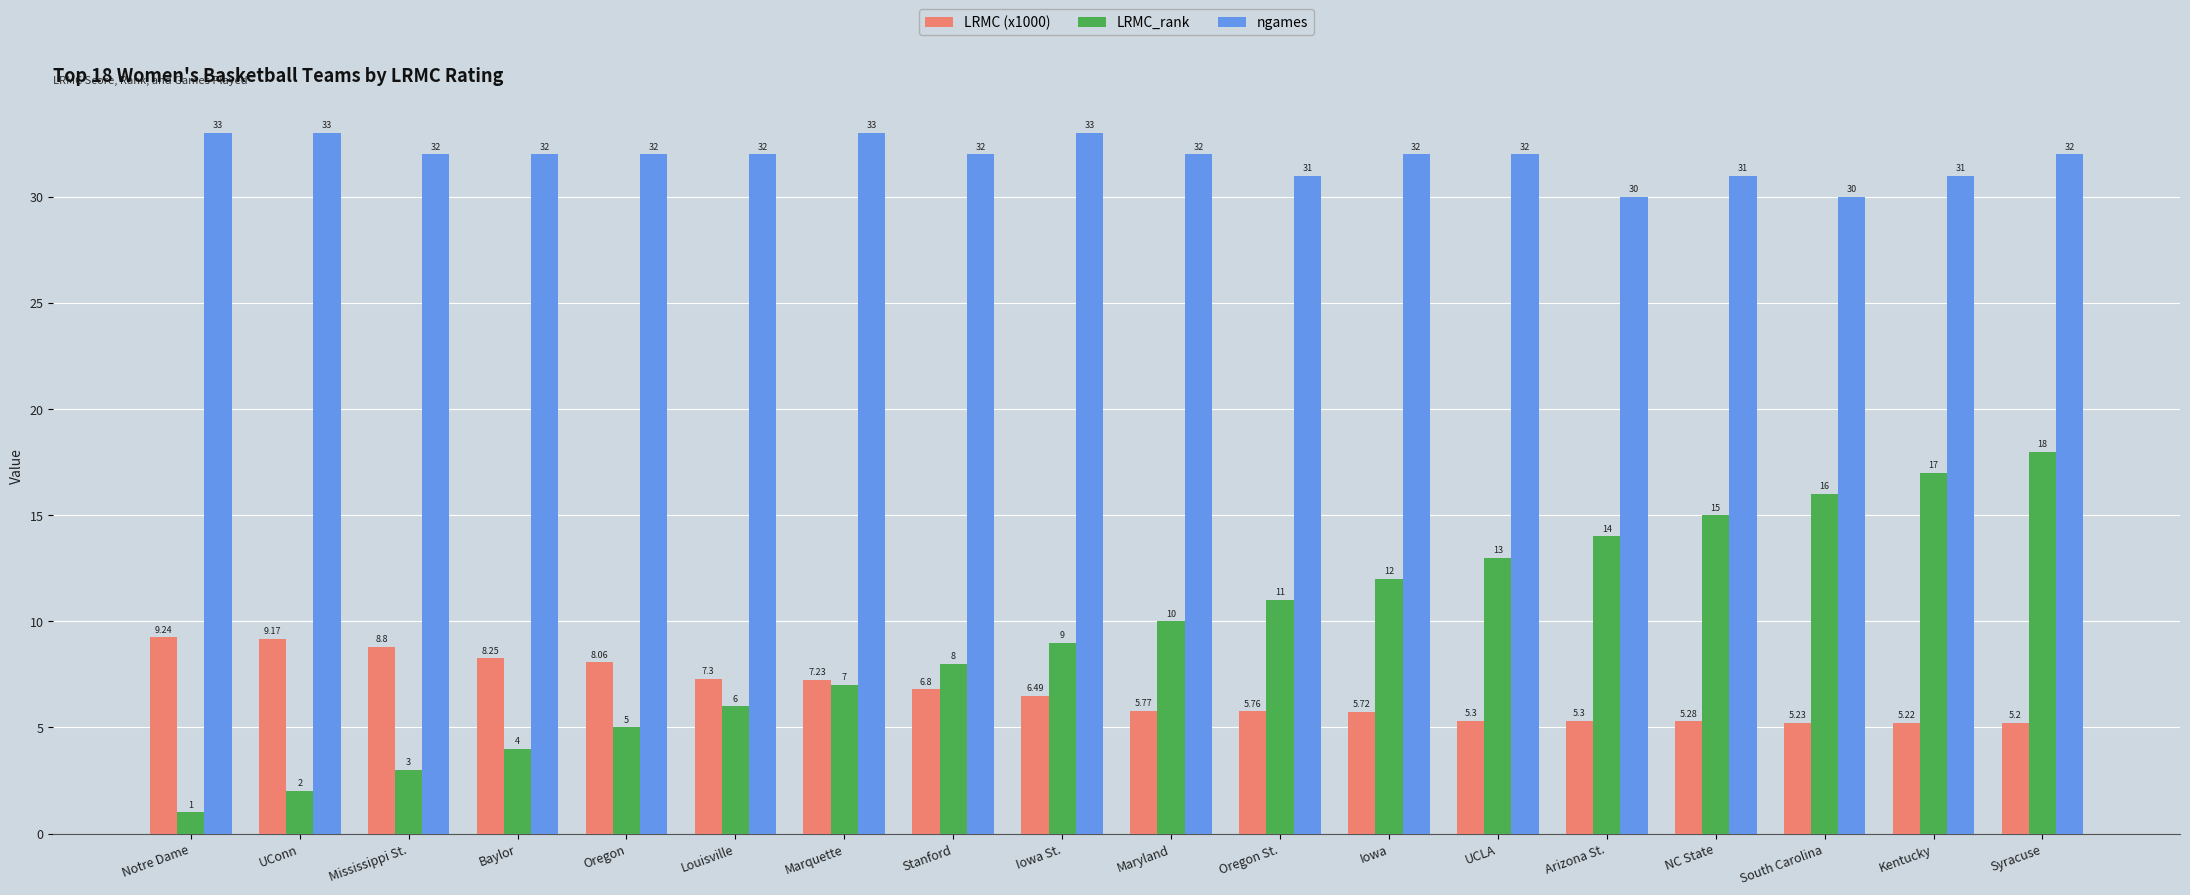

How many series are shown in this chart?

3